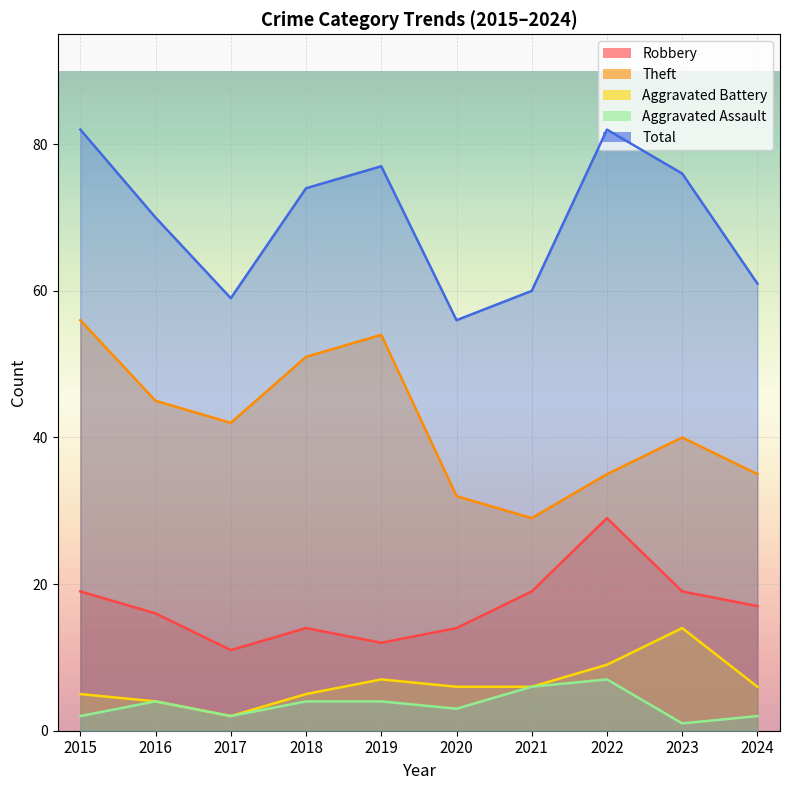

True or false: Robbery and Aggravated Battery cross at least once.

False